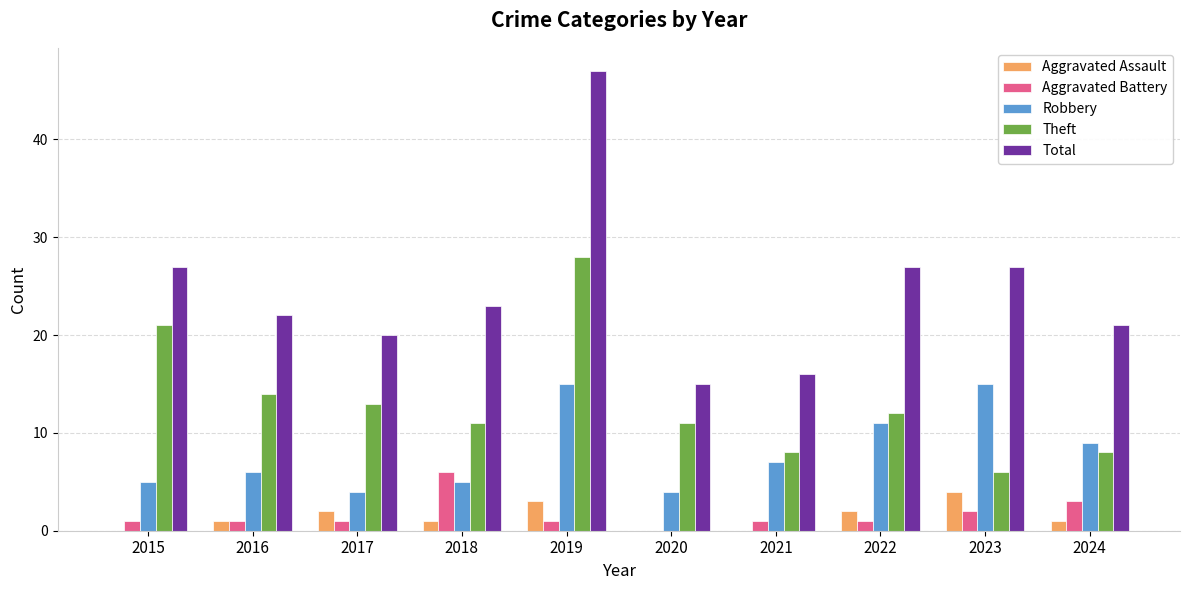

Is the value of Total at 2016 greater than the value of Theft at 2024?

Yes